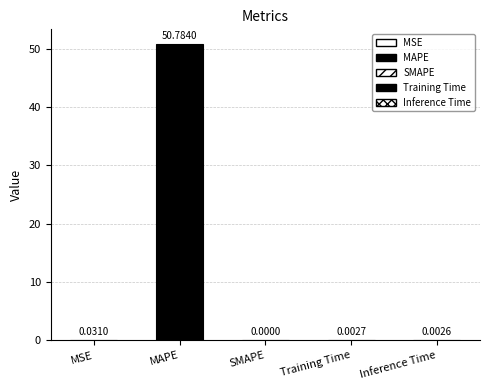

What is the label of the 2nd bar from the left?

MAPE